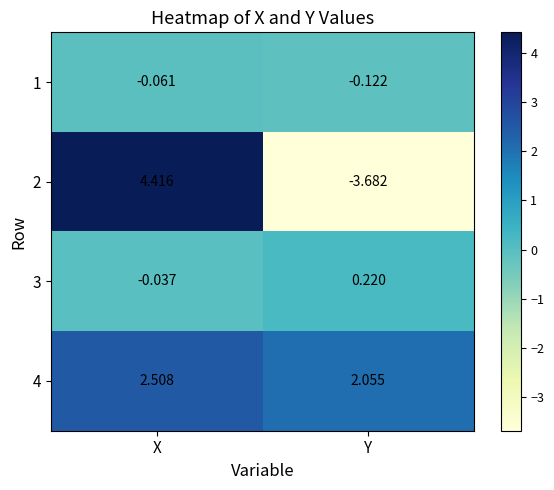

At which category does the chart reach its peak across all series?

X